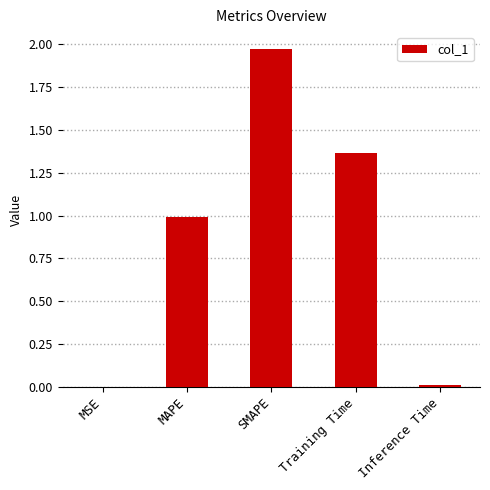

Which has a higher value, MAPE or MSE?

MAPE